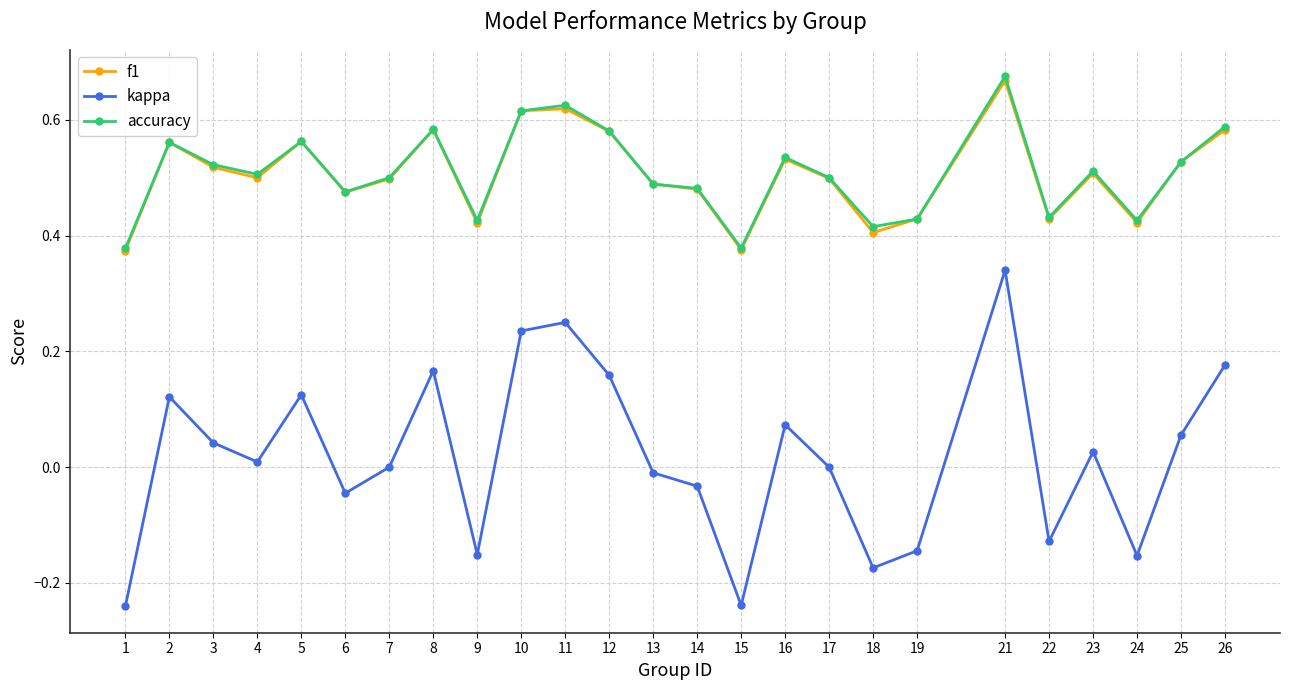

How many f1 values are between 0 and 1?

25